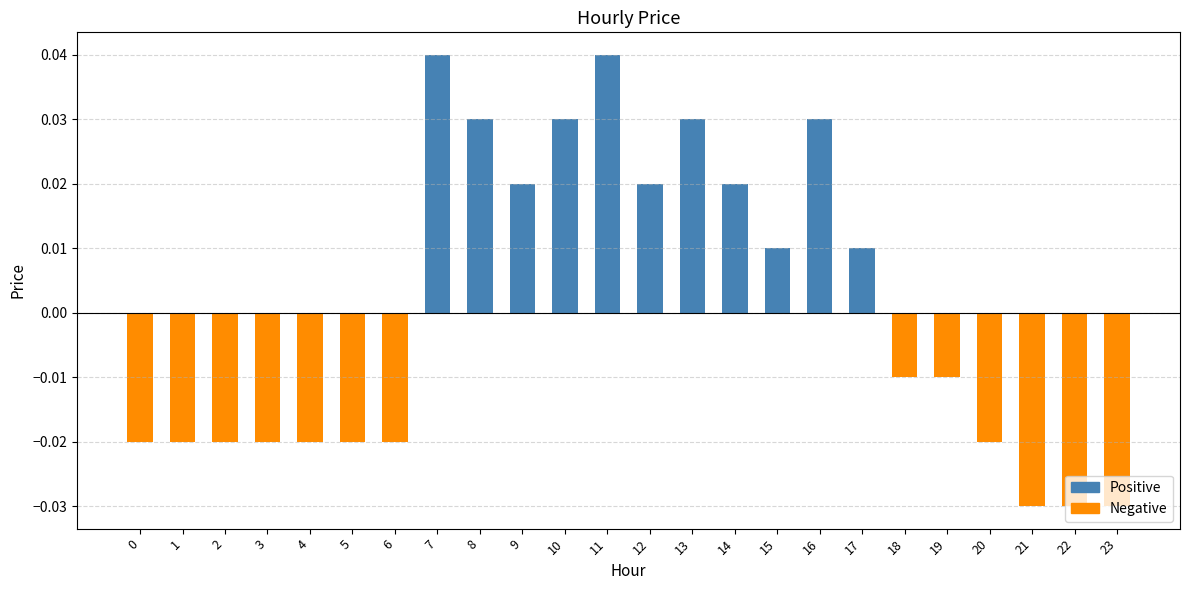

At which label does the data first exceed 0?

7